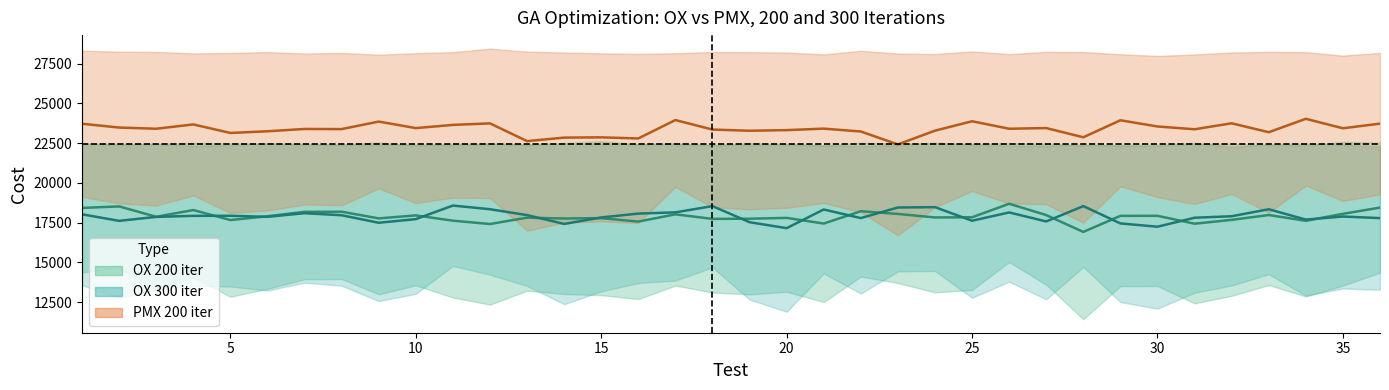

How many data points in PMX 200 iter (mean) are less than 23407?

17